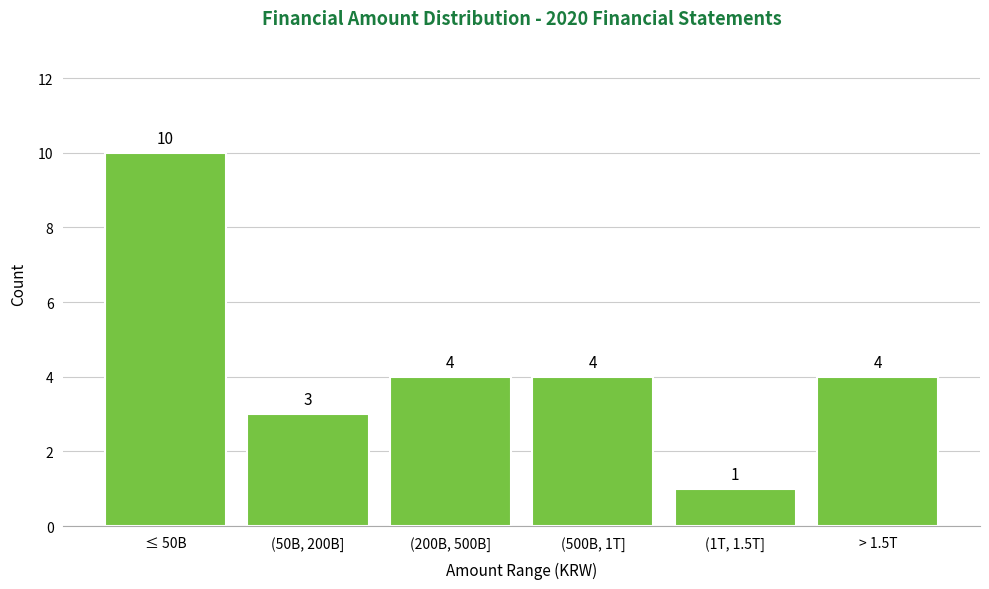

Reading right to left, transcribe all the data shown in this chart.

4	1	4	4	3	10